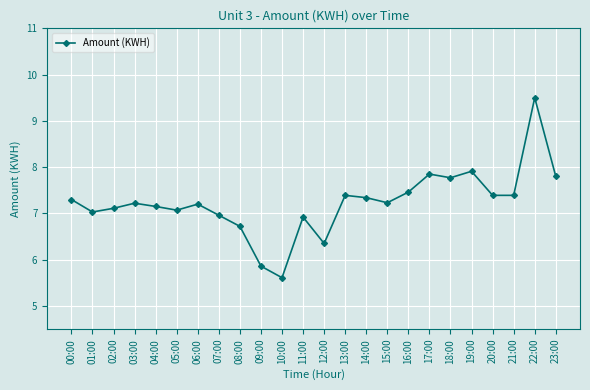

Read the value at 14:00.

7.3